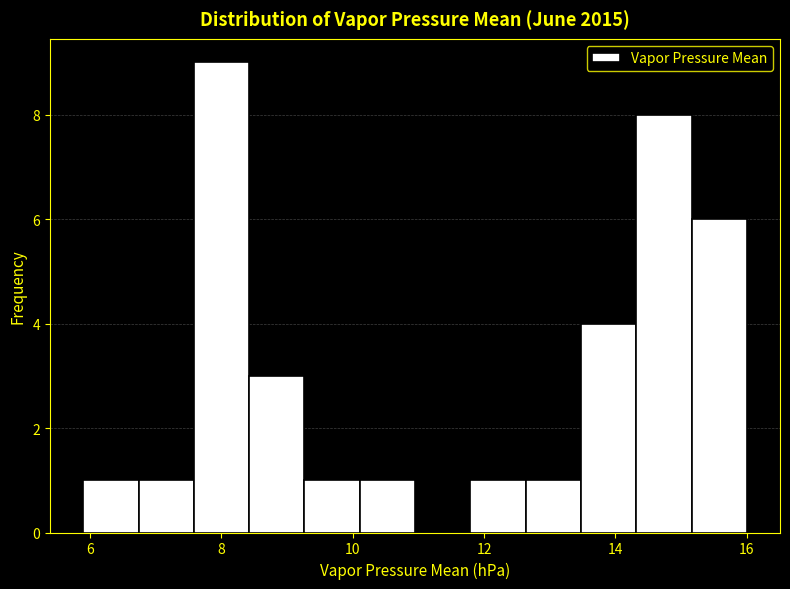

Reading left to right, list every bar in this chart as the range it spans on the x-axis followed by its height. Neither the bar edges nor the heights are printed on the chart, so give them approximately, as read against the axes.

6.0 to 6.8: 1
6.8 to 7.6: 1
7.6 to 8.4: 9
8.4 to 9.2: 3
9.2 to 10.2: 1
10.2 to 11.0: 1
11.0 to 11.8: 0
11.8 to 12.6: 1
12.6 to 13.4: 1
13.4 to 14.4: 4
14.4 to 15.2: 8
15.2 to 16.0: 6